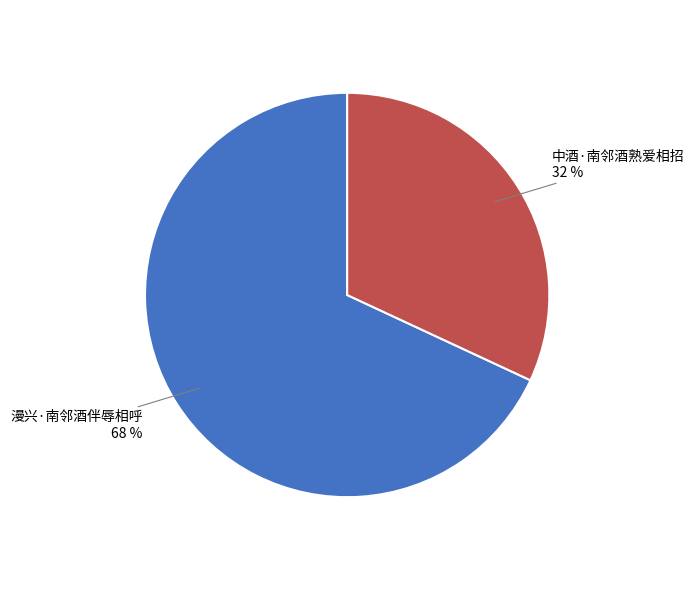

To the nearest percent, what is the difference between the largest and smallest slice percentages?

36%